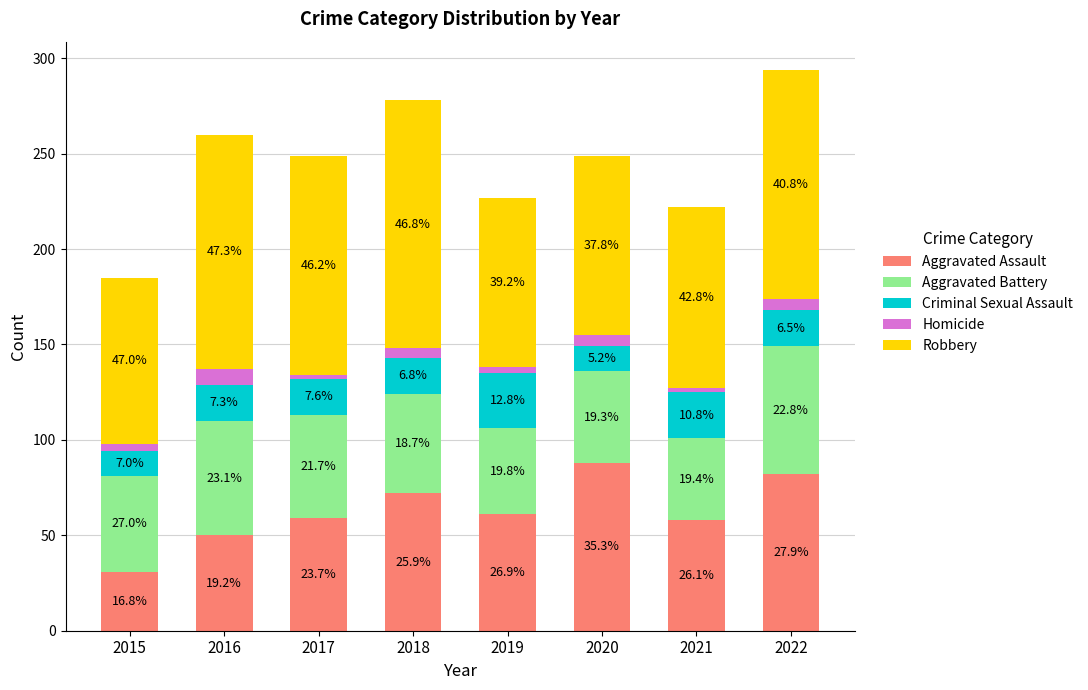

What are all the series names shown in the legend?

Aggravated Assault, Aggravated Battery, Criminal Sexual Assault, Homicide, Robbery